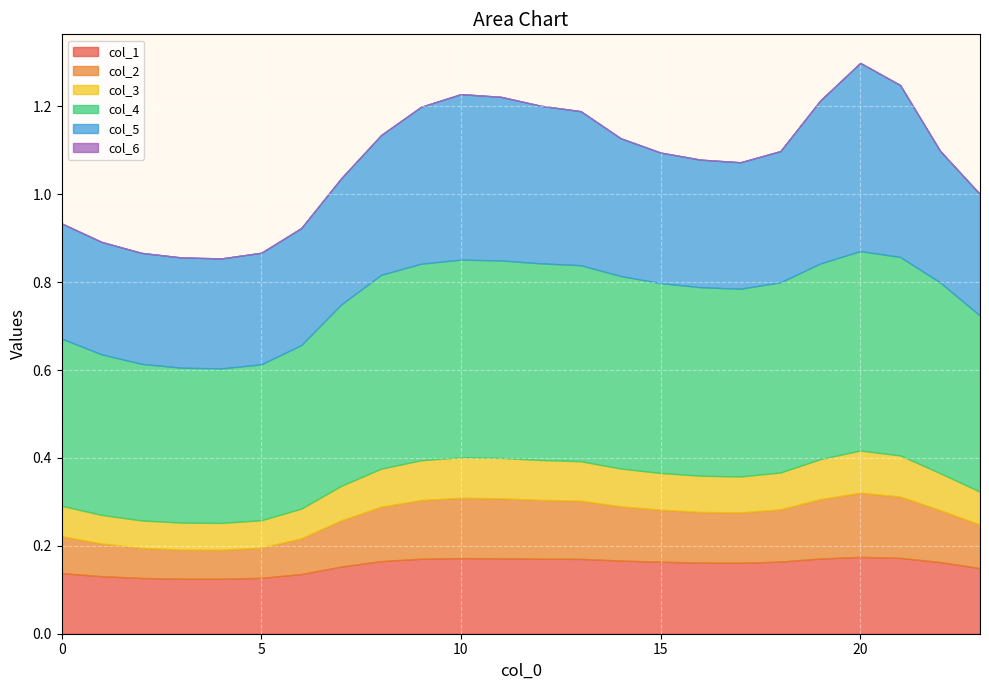

The col_5 series shows 0.3 at 2. True or false?

True